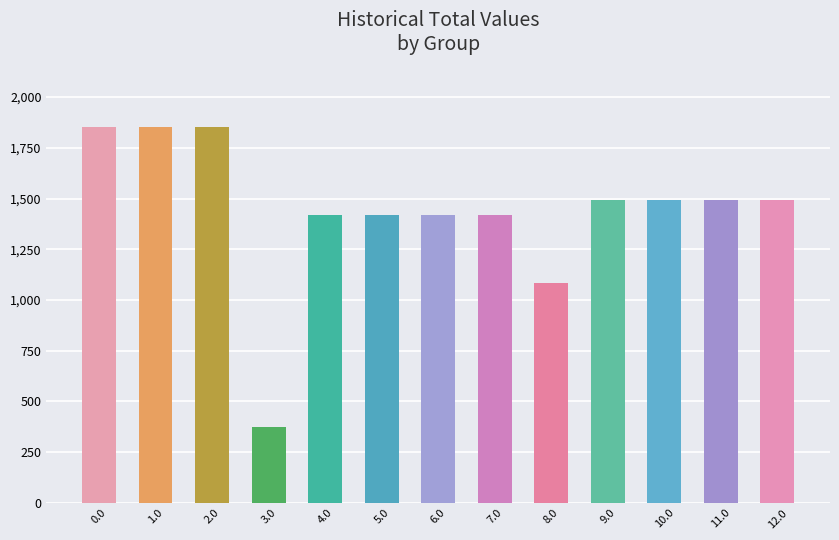

What is the difference between the maximum and minimum values?

1475.9